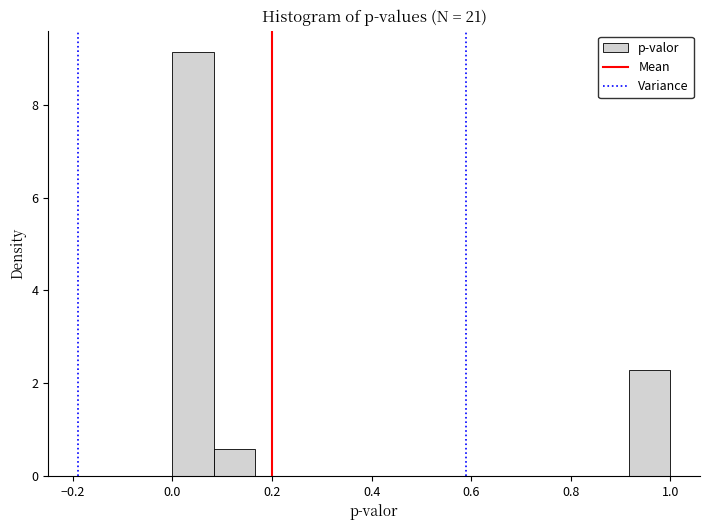

Reading left to right, list every bar in this chart as the range it spans on the x-axis followed by its height. Neither the bar edges nor the heights are printed on the chart, so give them approximately, as read against the axes.

0.00 to 0.08: 9.2
0.08 to 0.16: 0.6
0.16 to 0.26: 0
0.26 to 0.34: 0
0.34 to 0.42: 0
0.42 to 0.50: 0
0.50 to 0.58: 0
0.58 to 0.66: 0
0.66 to 0.76: 0
0.76 to 0.84: 0
0.84 to 0.92: 0
0.92 to 1.00: 2.2